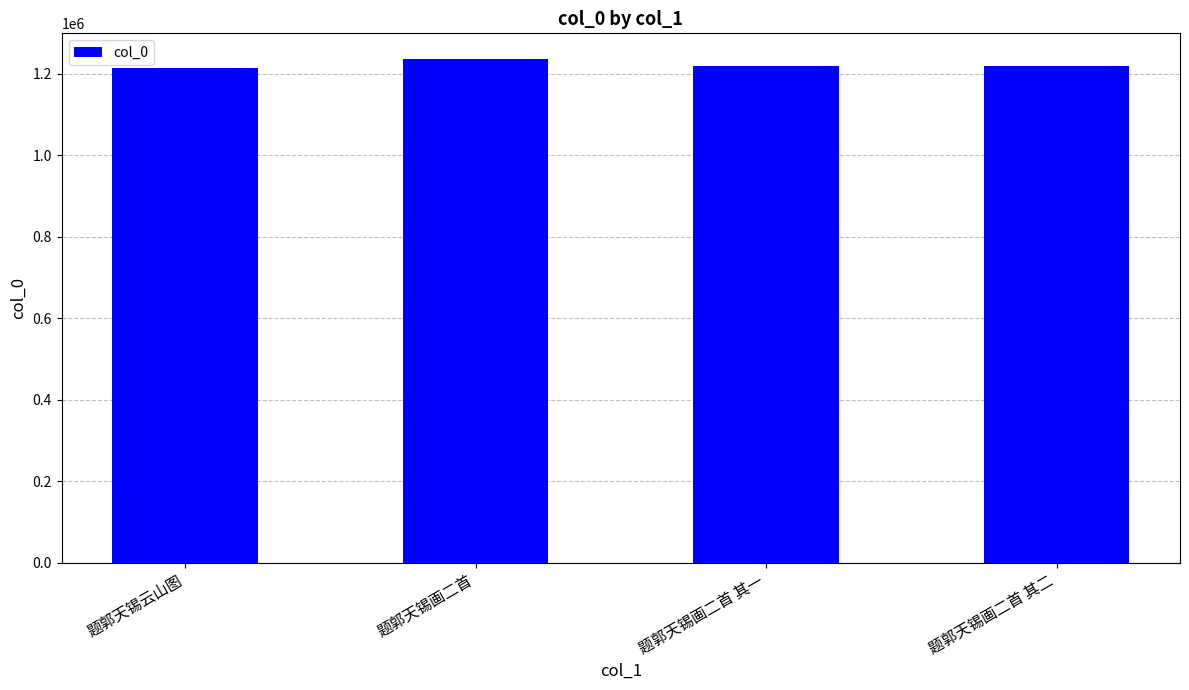

How many distinct data groups are displayed?

1